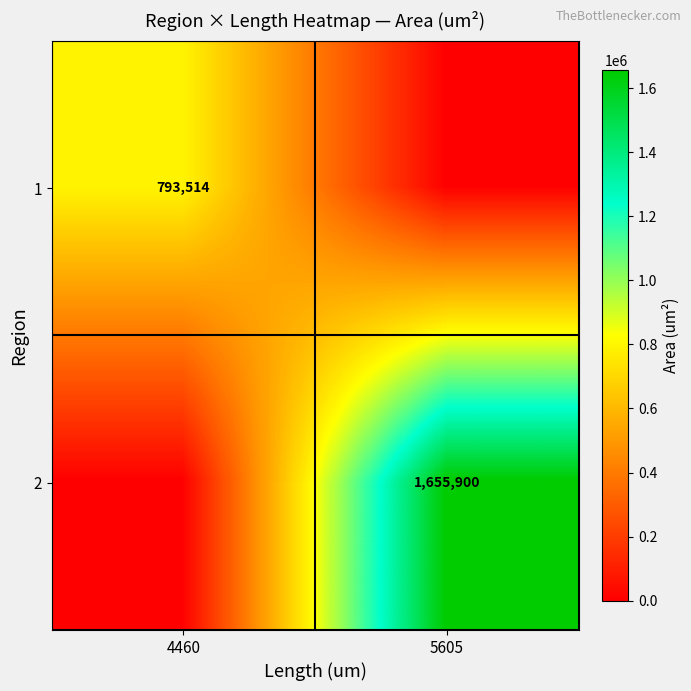

The 1 series shows 793514 at 4460. True or false?

True